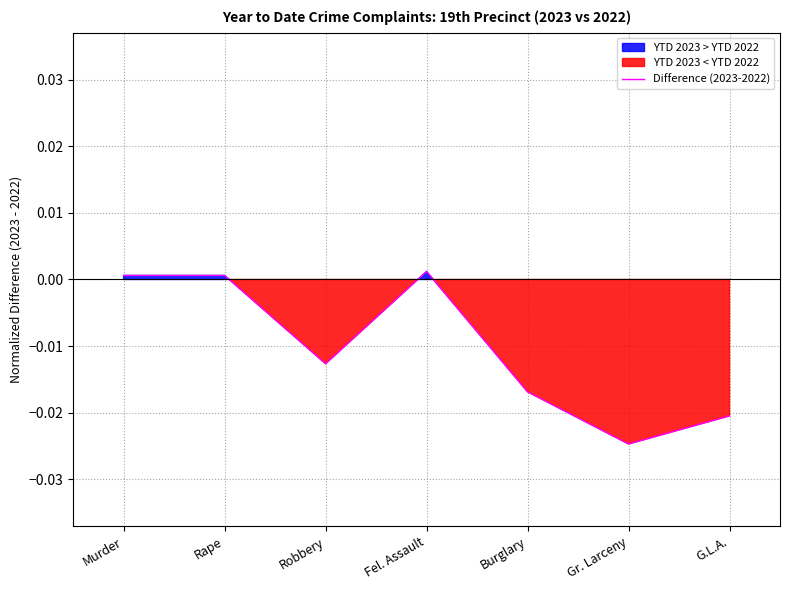

What position from the left is Burglary?

5